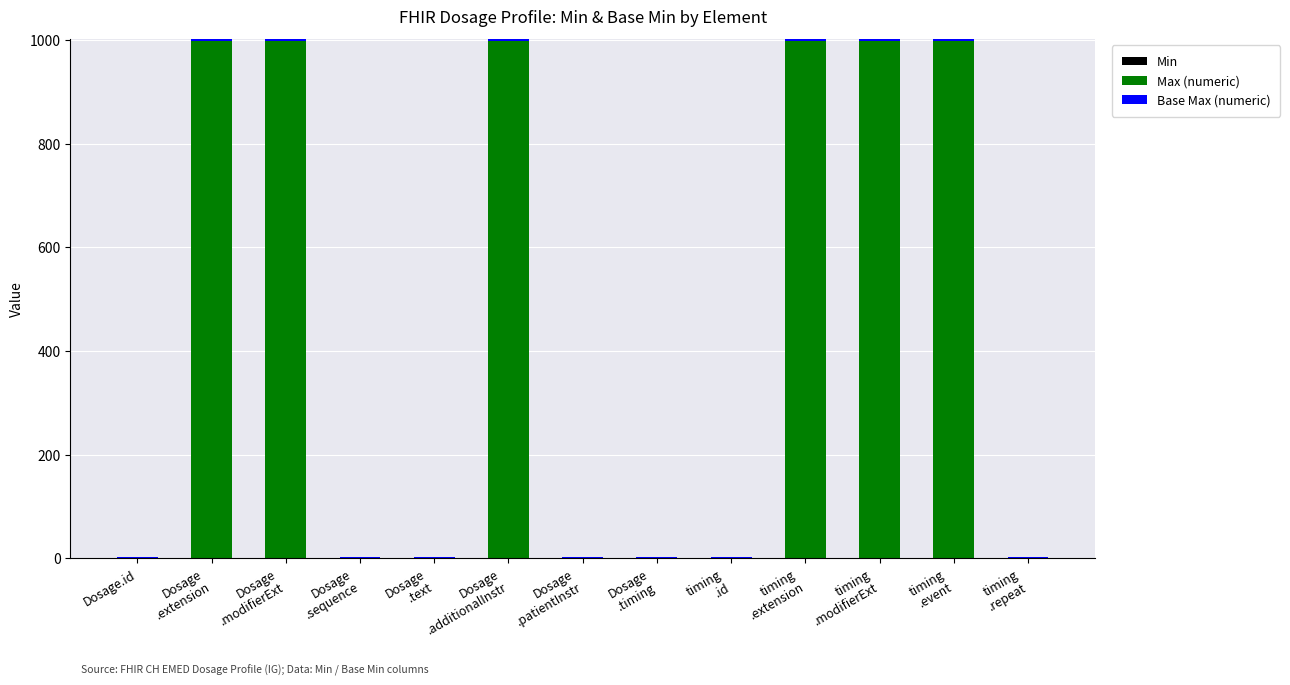

Rank the series at Dosage
.timing from highest to lowest value.

Max (numeric), Base Max (numeric), Min